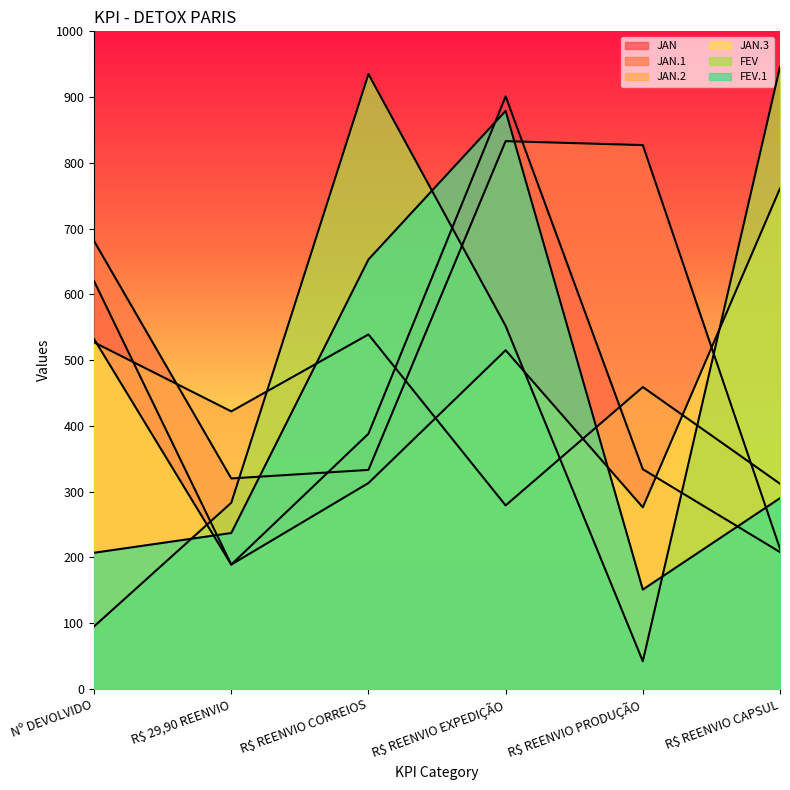

Between which two adjacent categories do JAN and FEV.1 first intersect?

Nº DEVOLVIDO and R$ 29,90 REENVIO